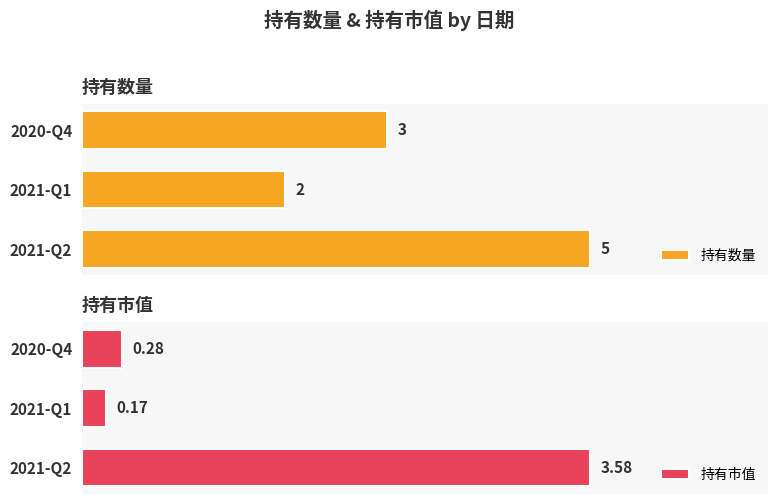

What is the lowest value of the 持有市值 series?

0.2